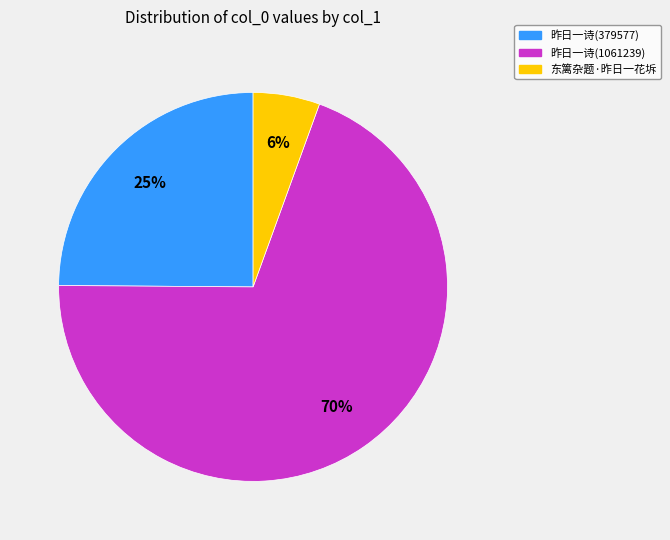

To the nearest percent, what is the average slice percentage?

33%